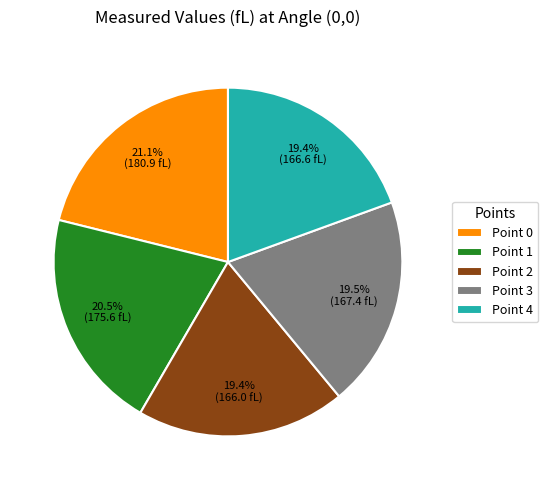

Does any single category account for the majority?

No